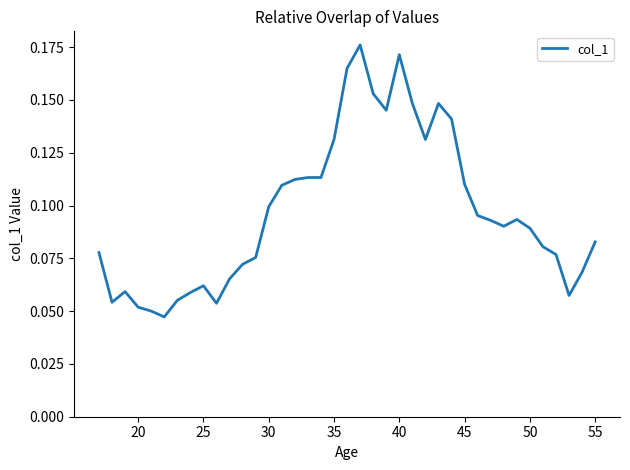

How many series are shown in this chart?

1